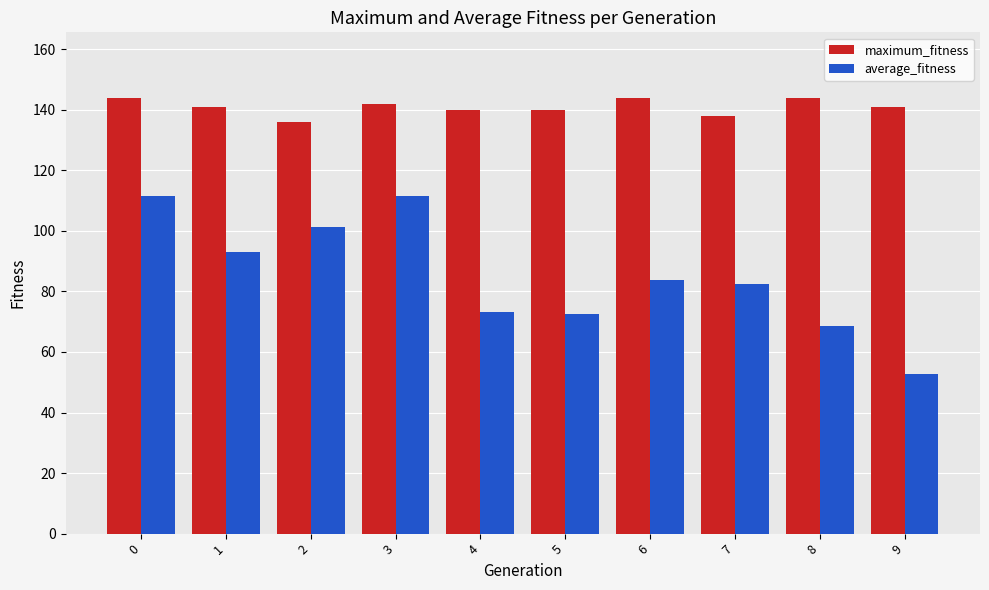

What is the difference between the maximum and second lowest values in the maximum_fitness series?

6.0